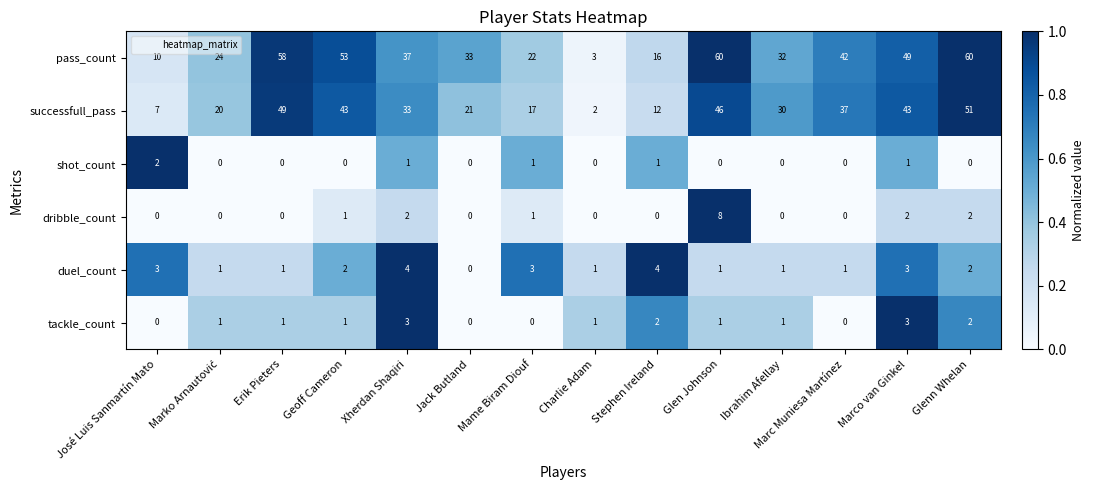

Where is pass_count nearest to the value 31?

Ibrahim Afellay